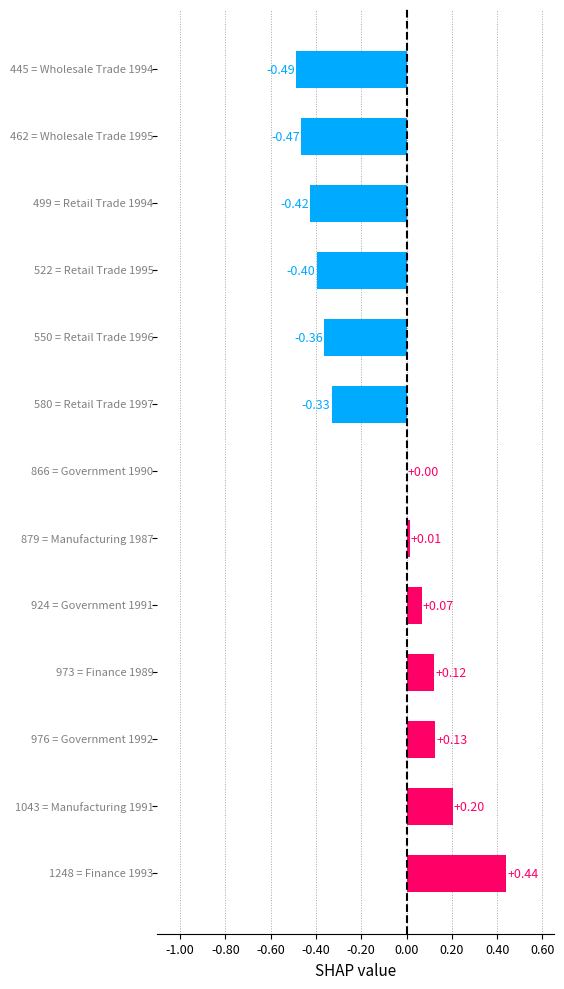

How many categories are shown in the chart?

13